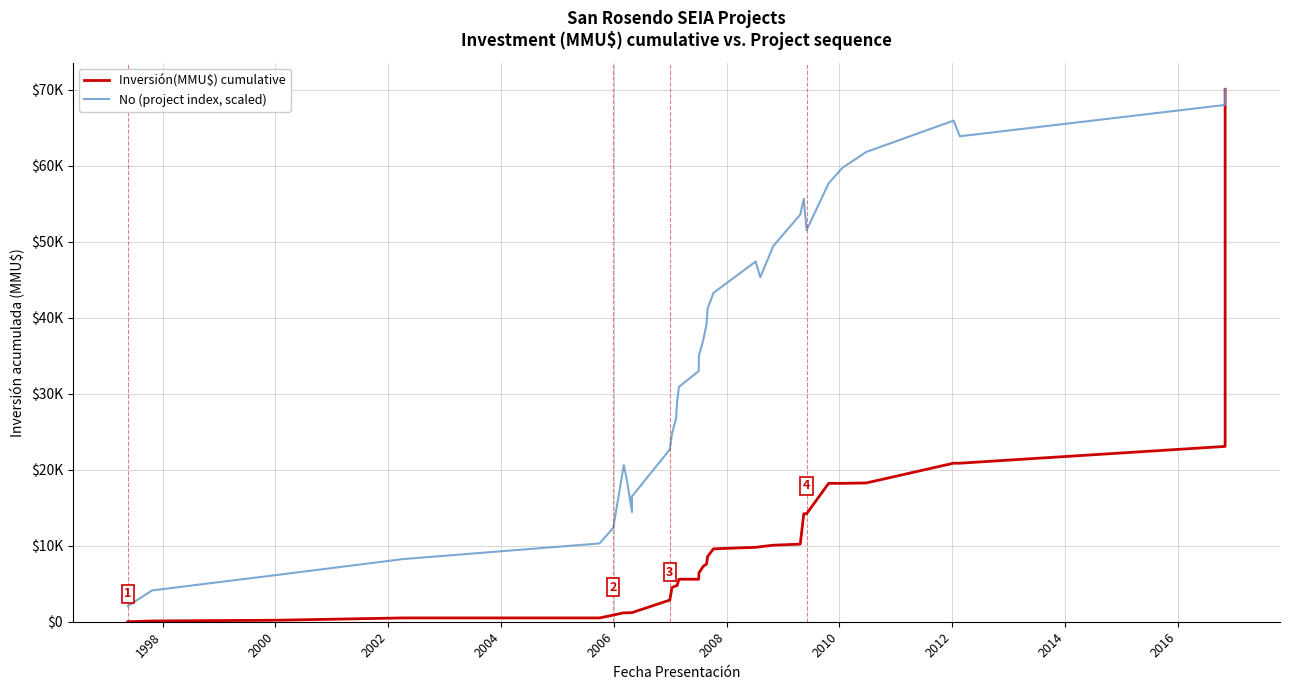

What is the difference between the second highest and minimum values in the Inversión(MMU$) cumulative series?

23075.0